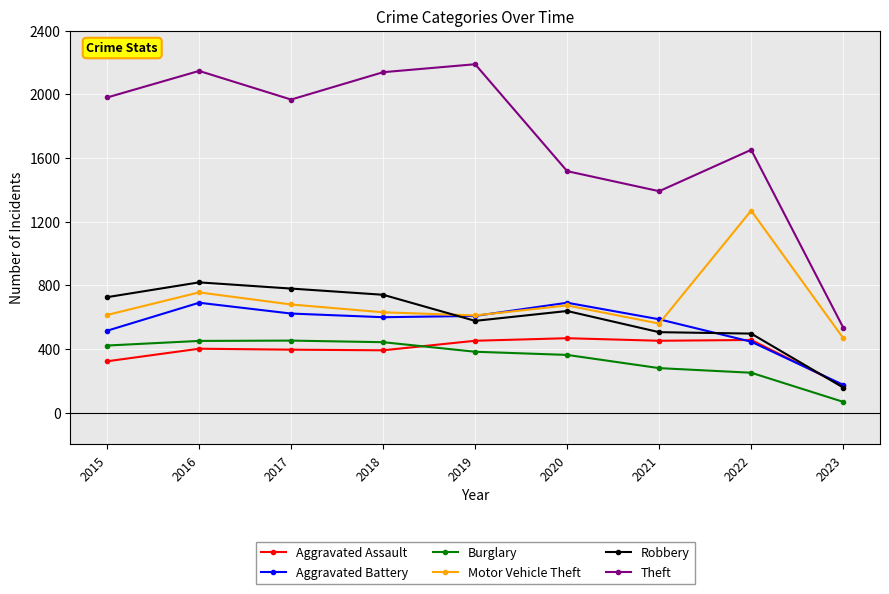

At which label does Motor Vehicle Theft first exceed 631?

2016